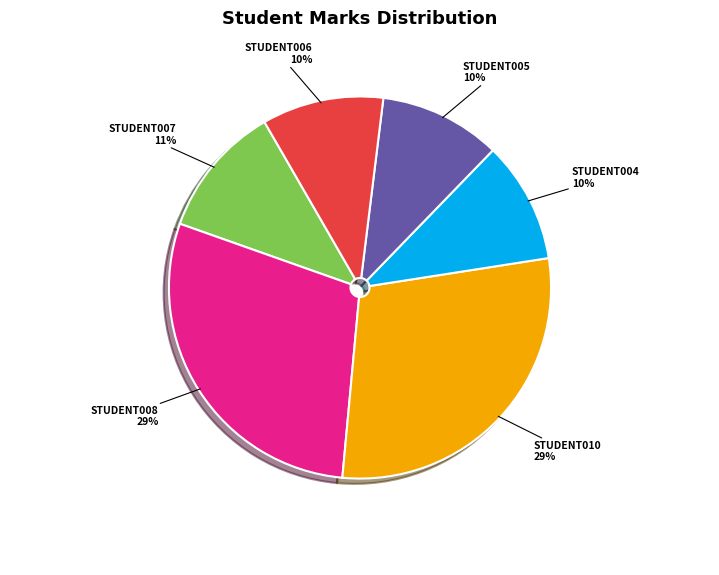

Count the number of slices in the pie.

6